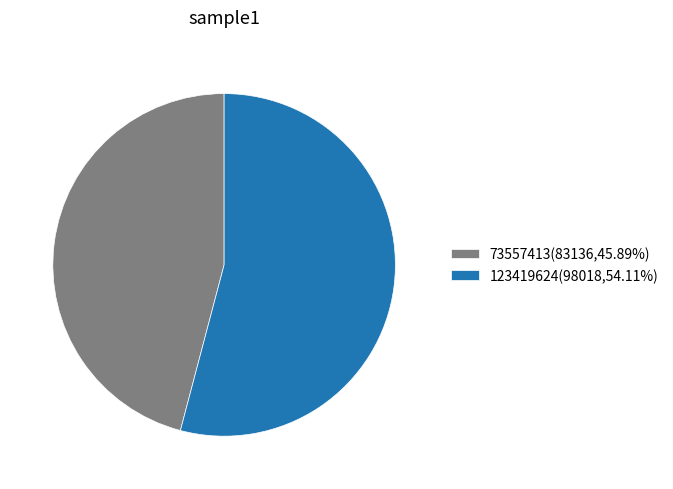

How many slices are in this pie chart?

2